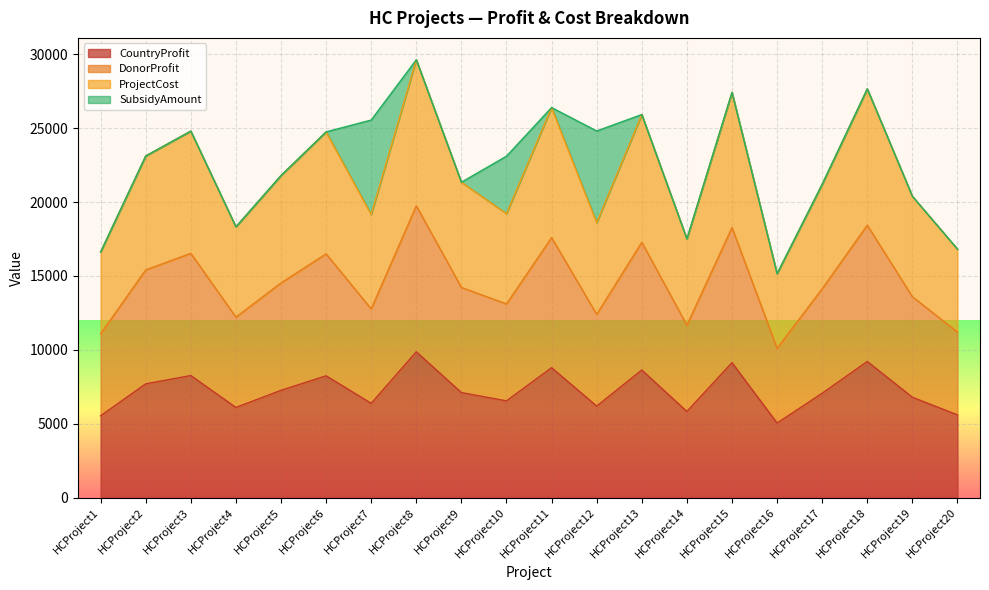

How many data points in CountryProfit are less than 7113?

10